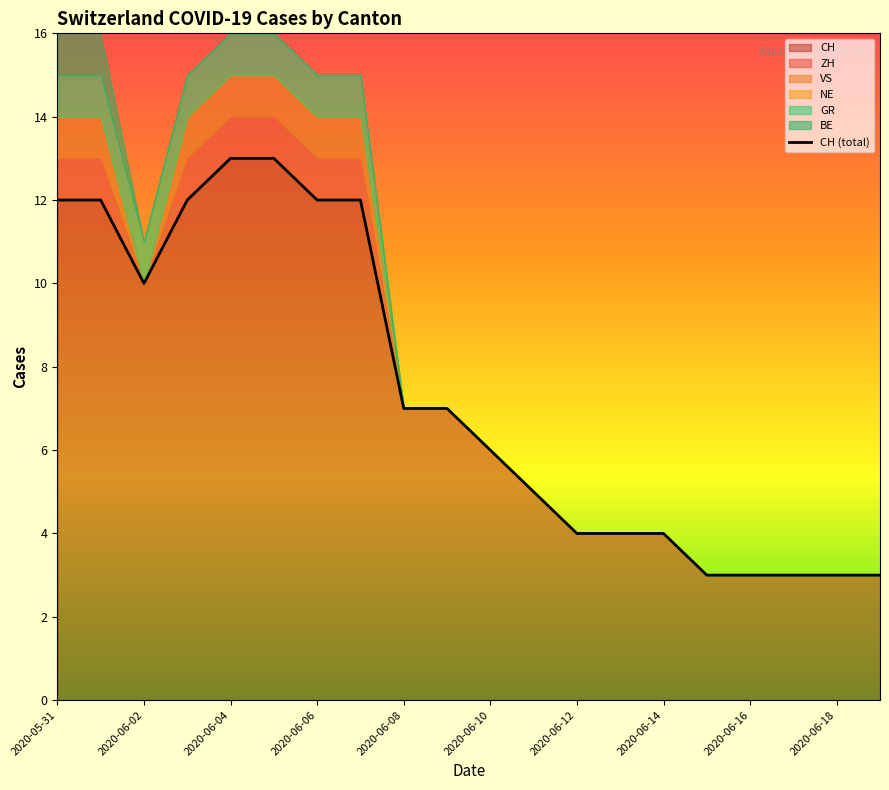

How many values are below 7?

10